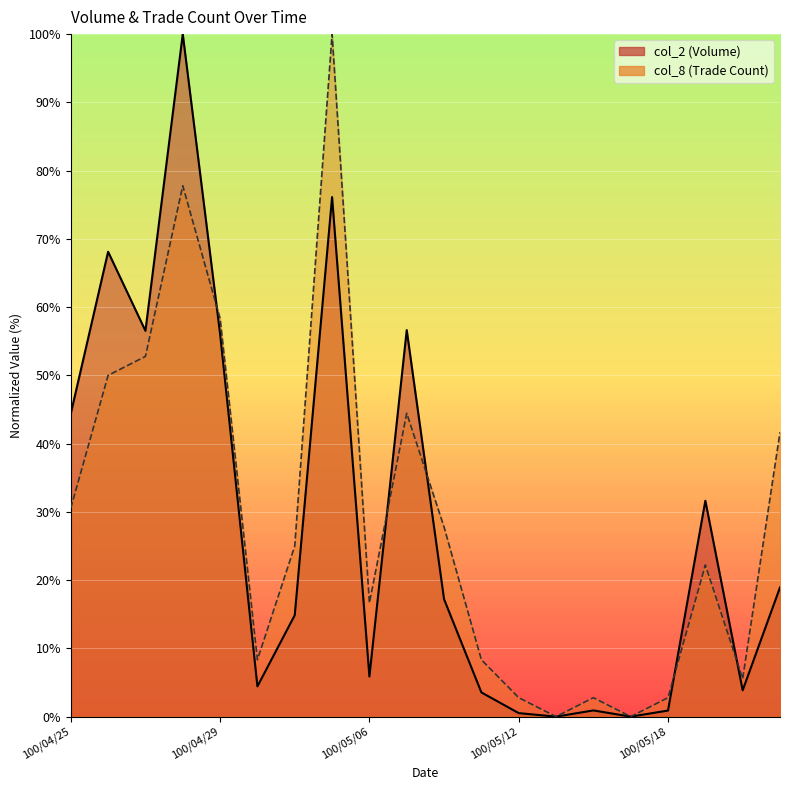

Reading right to left, extract all data points from this chart.

col_2: 100/05/23=18.9	100/05/20=3.9	100/05/19=31.6	100/05/18=0.9	100/05/17=0.0	100/05/16=0.9	100/05/13=0.0	100/05/12=0.5	100/05/11=3.5	100/05/10=17.2	100/05/09=56.6	100/05/06=5.9	100/05/05=76.1	100/05/04=14.9	100/05/03=4.4	100/04/29=56.1	100/04/28=100.0	100/04/27=56.5	100/04/26=68.1	100/04/25=44.4
col_8: 100/05/23=41.7	100/05/20=5.6	100/05/19=22.2	100/05/18=2.8	100/05/17=0.0	100/05/16=2.8	100/05/13=0.0	100/05/12=2.8	100/05/11=8.3	100/05/10=27.8	100/05/09=44.4	100/05/06=16.7	100/05/05=100.0	100/05/04=25.0	100/05/03=8.3	100/04/29=58.3	100/04/28=77.8	100/04/27=52.8	100/04/26=50.0	100/04/25=30.6